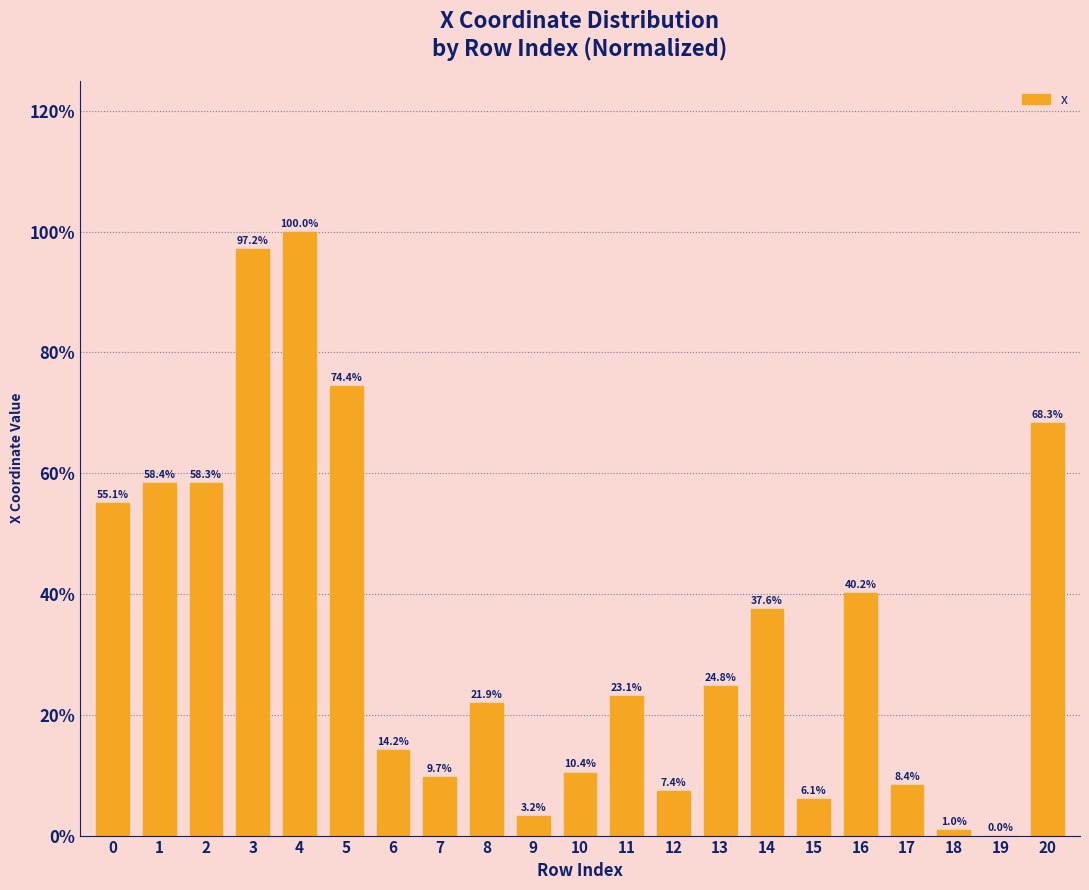

Reading left to right, what are all the values shown in this chart?

55.1	58.4	58.3	97.2	100.0	74.4	14.2	9.7	21.9	3.2	10.4	23.1	7.4	24.8	37.6	6.1	40.2	8.4	1.0	0.0	68.3